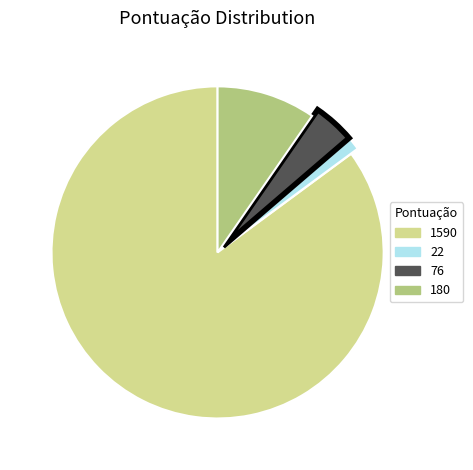

Which has a higher value, 180 or 1590?

1590